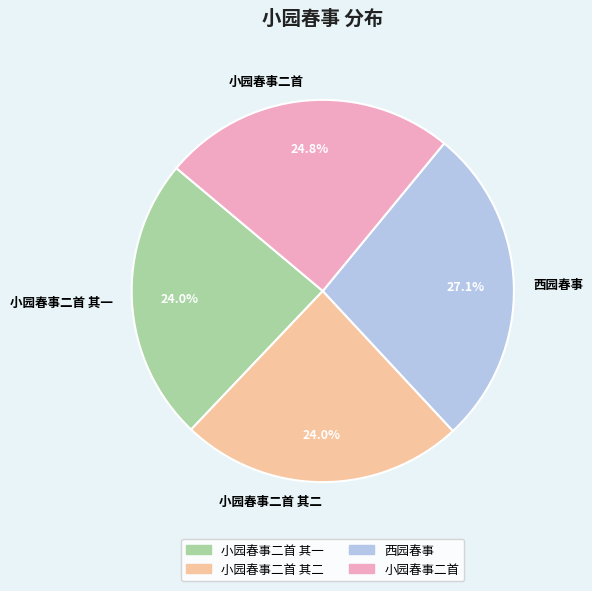

Count the number of slices in the pie.

4